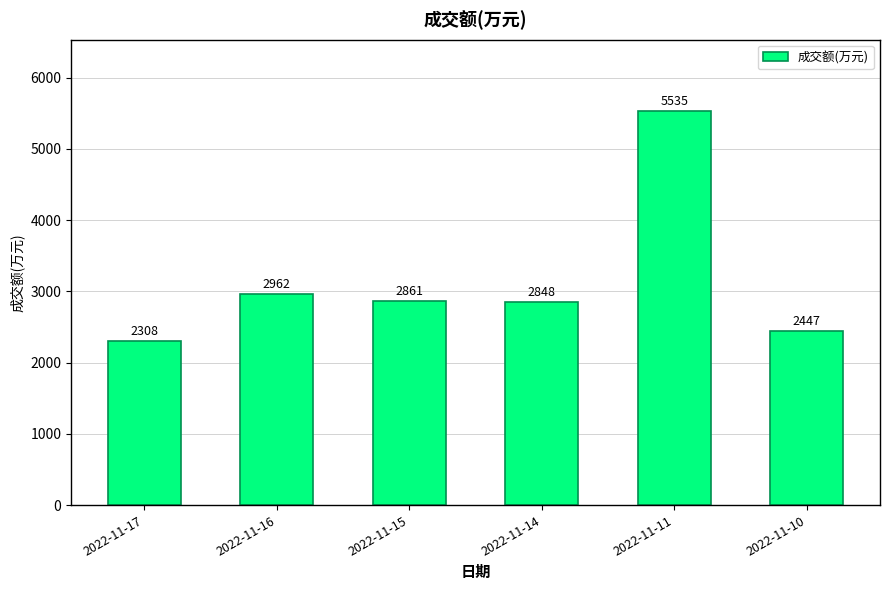

Rank the categories by value from lowest to highest.

2022-11-17, 2022-11-10, 2022-11-14, 2022-11-15, 2022-11-16, 2022-11-11